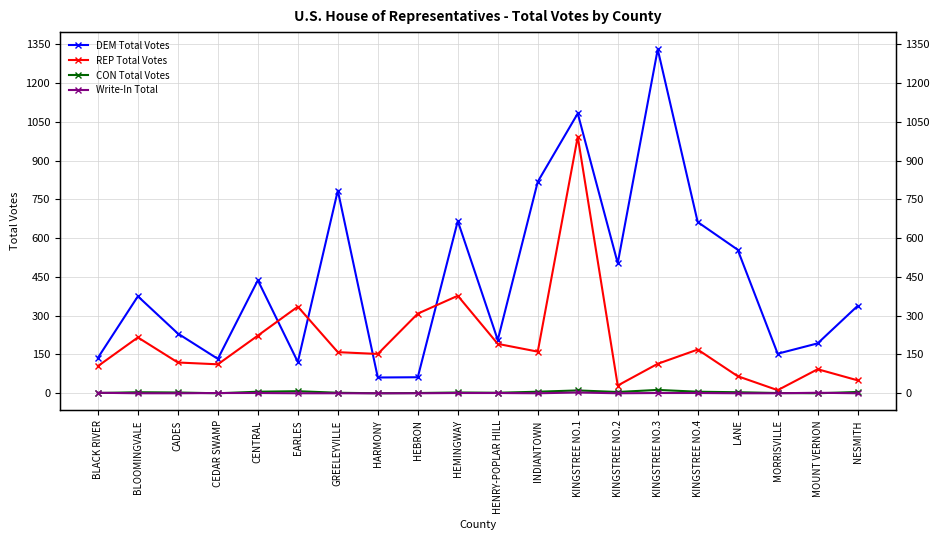

What is the difference between the maximum and minimum values in the Write-In Total series?

3